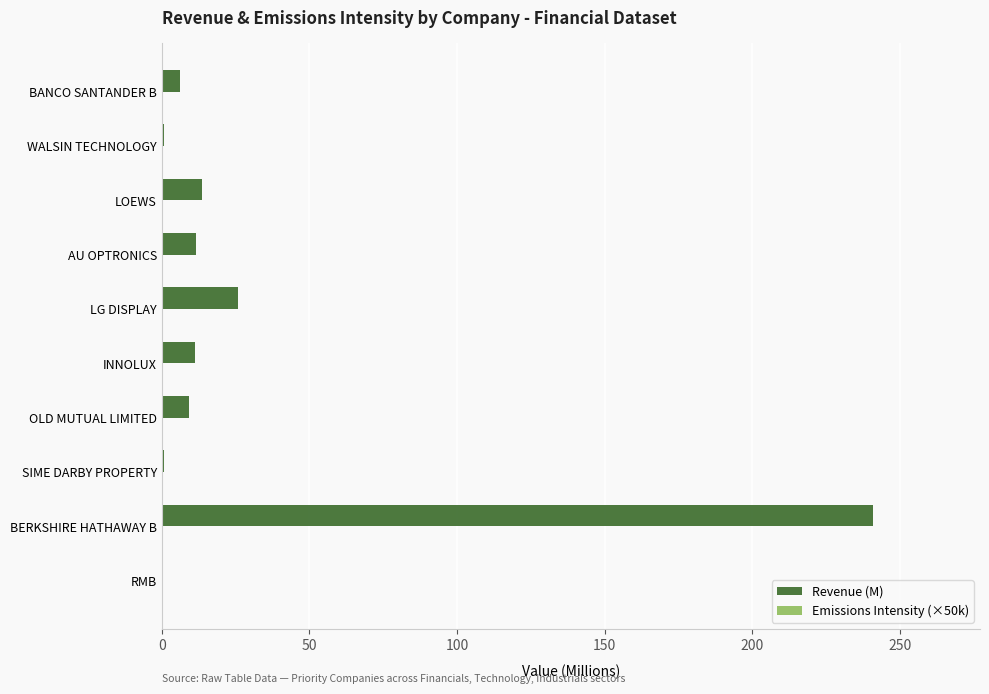

At which category is the sum across all series the highest?

BERKSHIRE HATHAWAY B